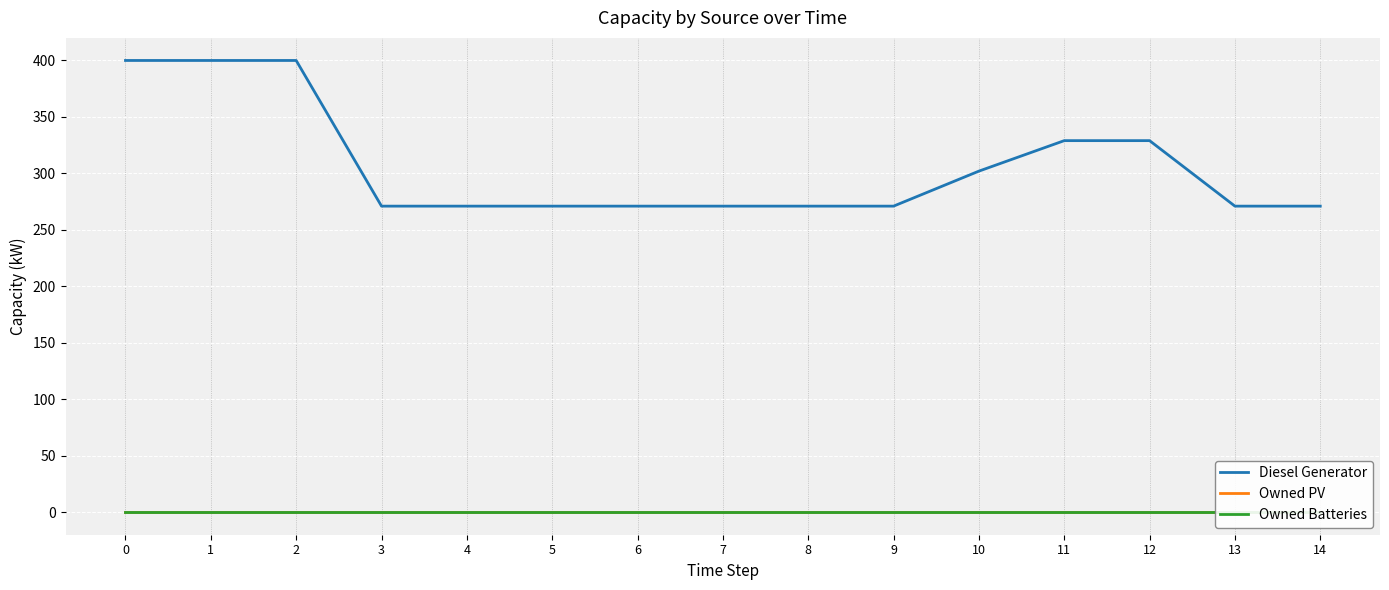

How many series are shown in this chart?

3